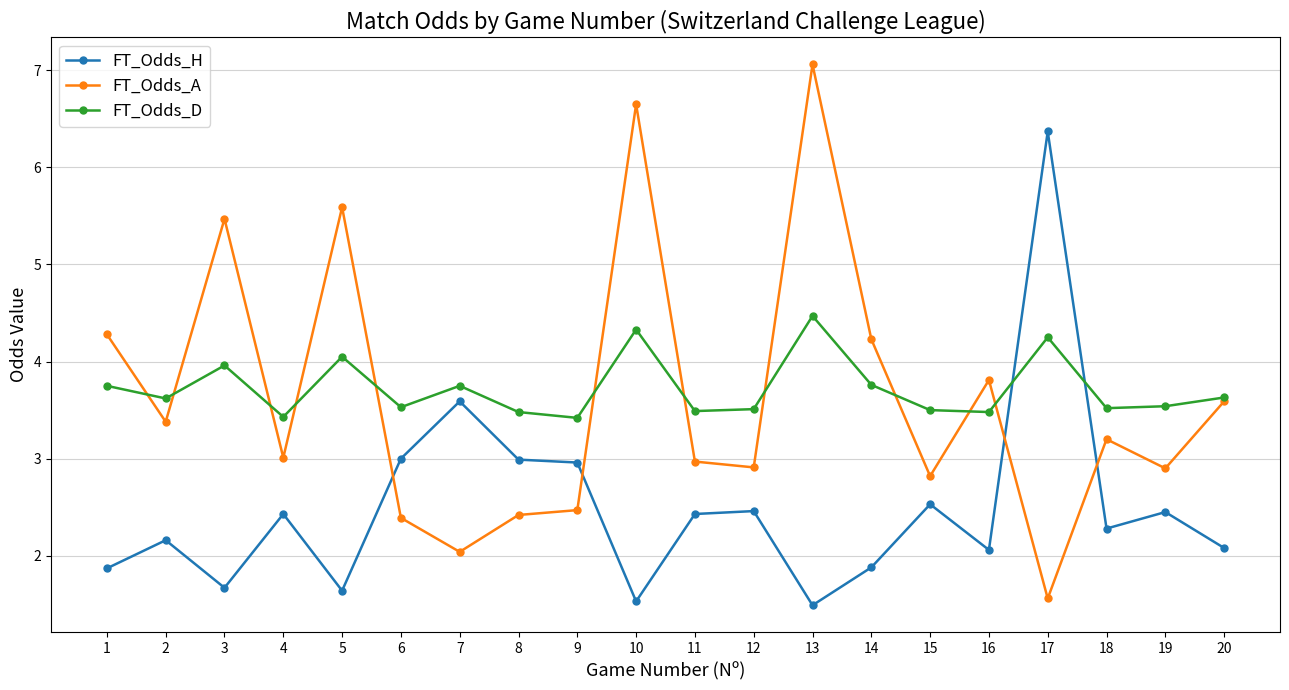

What is the difference between the second highest and second lowest values in the FT_Odds_H series?

2.1